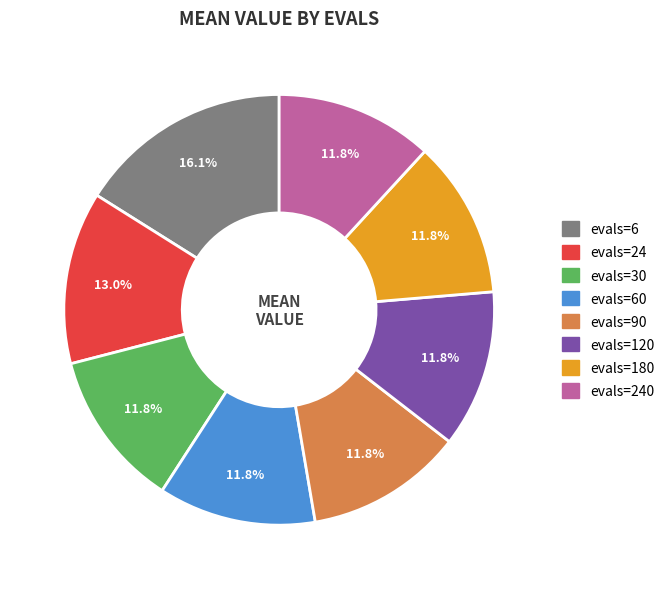

Is there any slice that represents more than half of the pie?

No